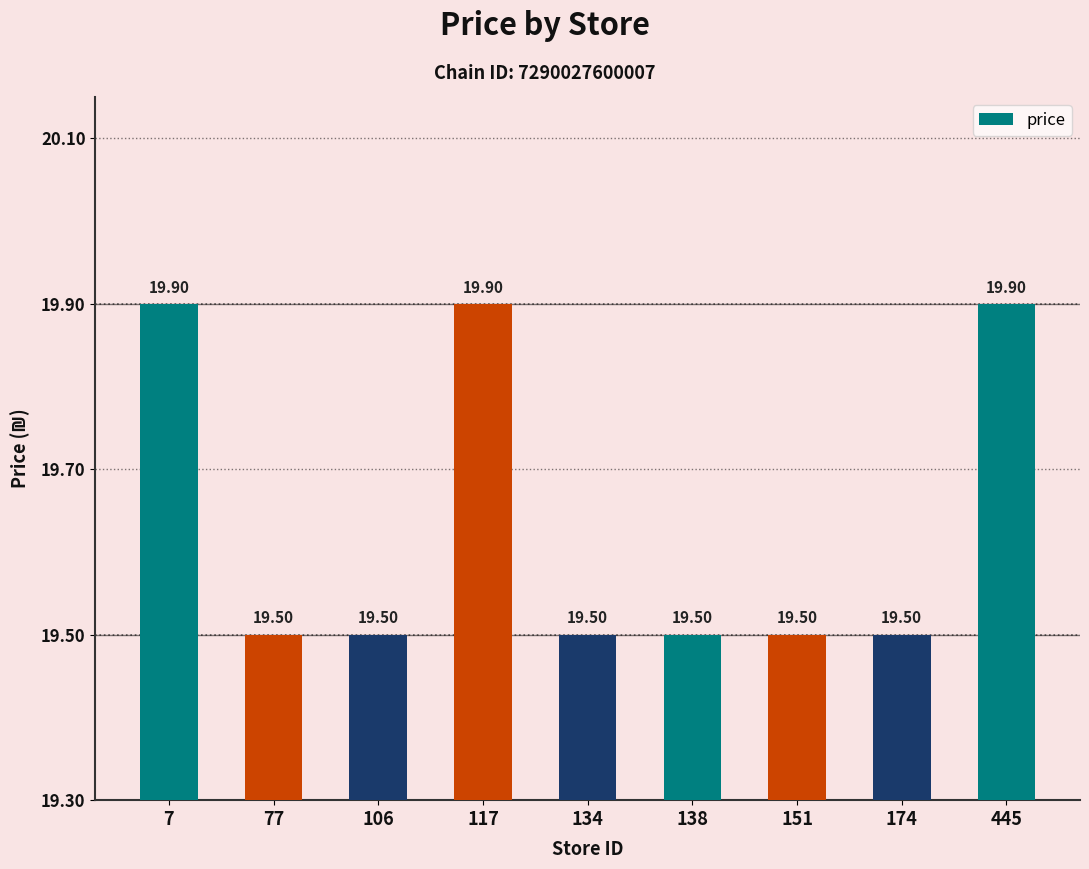

What is the sum of all values?

176.7